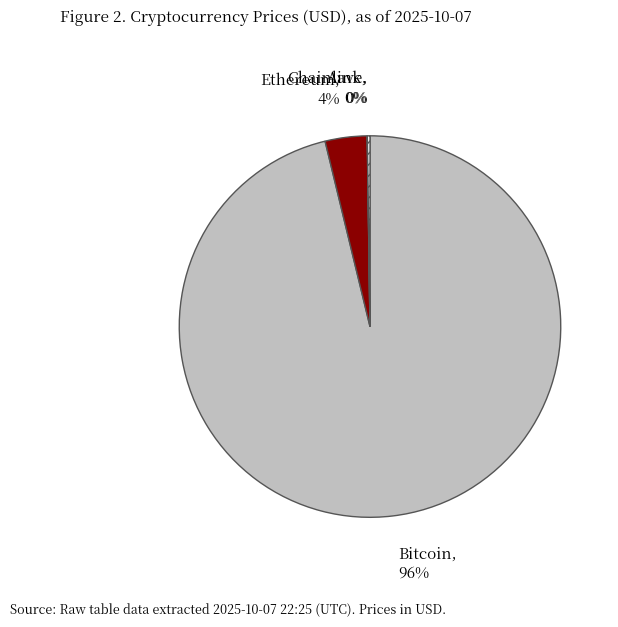

Which category accounts for the majority?

Bitcoin